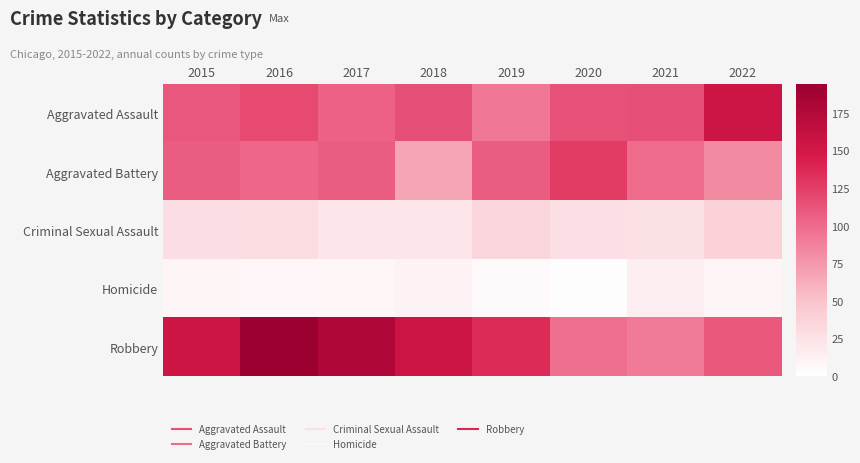

At which category is the sum across all series the highest?

2016